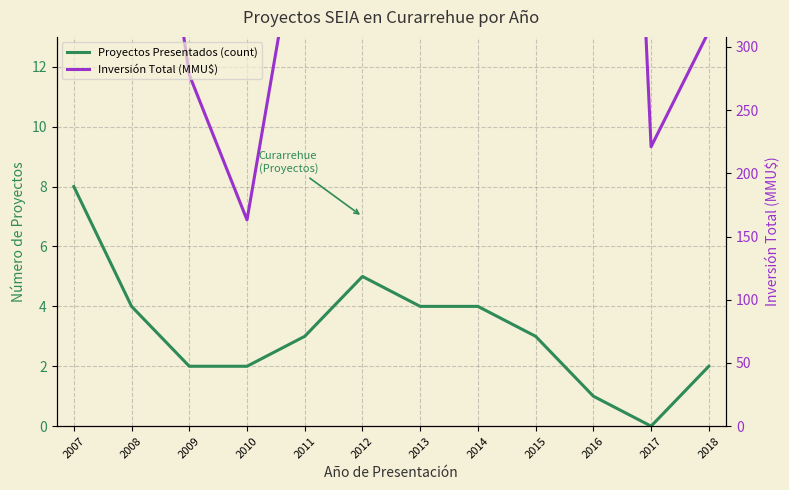

What is the value of the Inversión Total (MMU$) point at the 1st from the left?

14.7